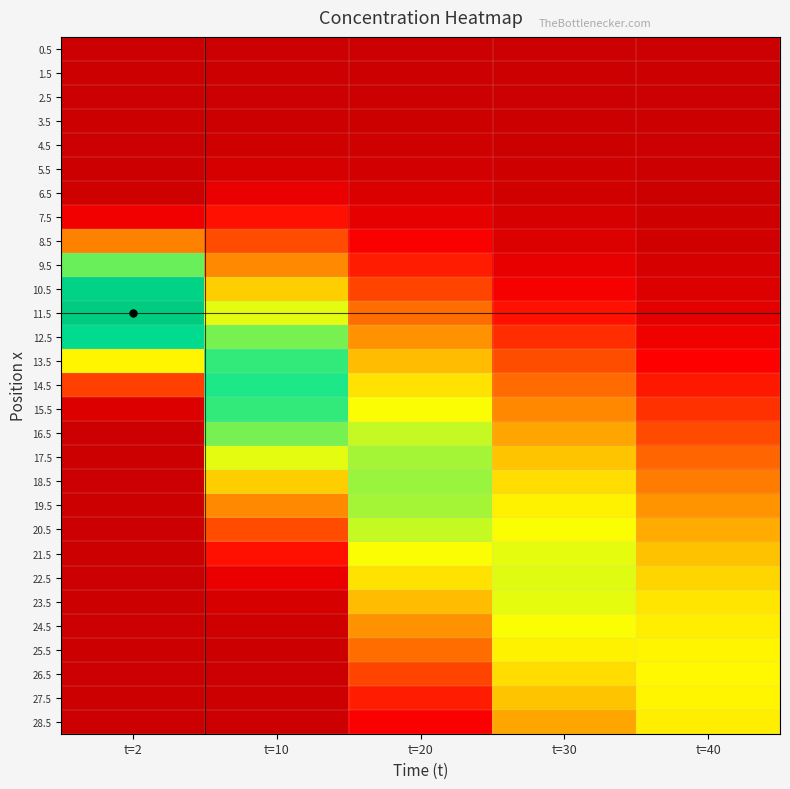

List the series in order of their peak value, lowest first.

0.5, 1.5, 2.5, 3.5, 4.5, 5.5, 6.5, 7.5, 8.5, 28.5, 25.5, 27.5, 26.5, 24.5, 21.5, 23.5, 22.5, 20.5, 17.5, 19.5, 18.5, 16.5, 9.5, 13.5, 15.5, 14.5, 12.5, 10.5, 11.5